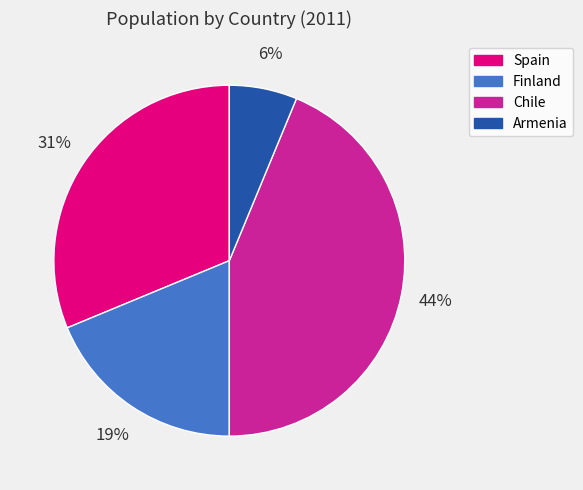

Is it true that Armenia is 6% of the pie?

True